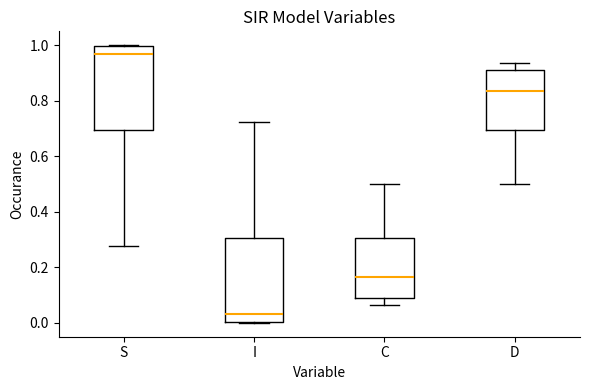

Reading left to right, read every box against the y-axis: the position of its median line, the range the box covers, and the ends of its whiskers. The values are not printed on the chart, so give them approximately, as read against the axis.

S: median 0.96, box 0.70 to 1.00, whiskers 0.28 to 1.00
I: median 0.04, box 0.00 to 0.30, whiskers 0.00 to 0.72
C: median 0.16, box 0.08 to 0.30, whiskers 0.06 to 0.50
D: median 0.84, box 0.70 to 0.92, whiskers 0.50 to 0.94